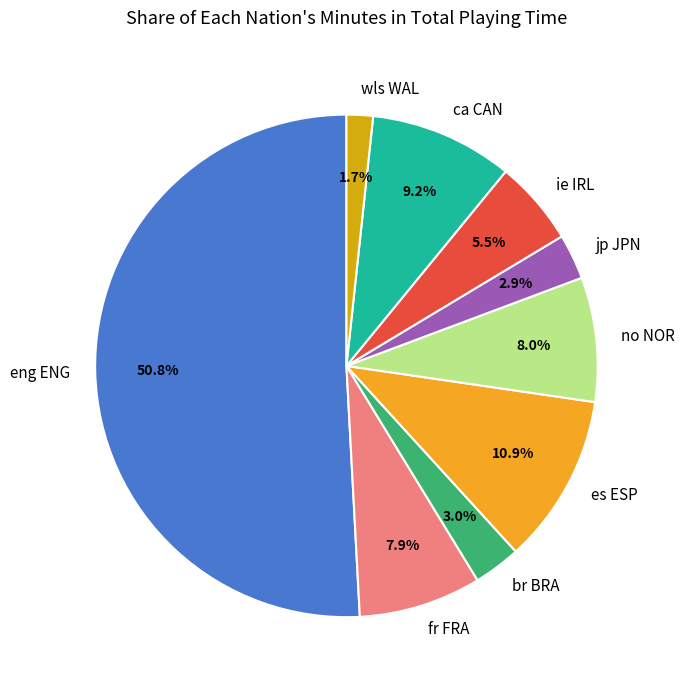

Which slice is the largest?

eng ENG